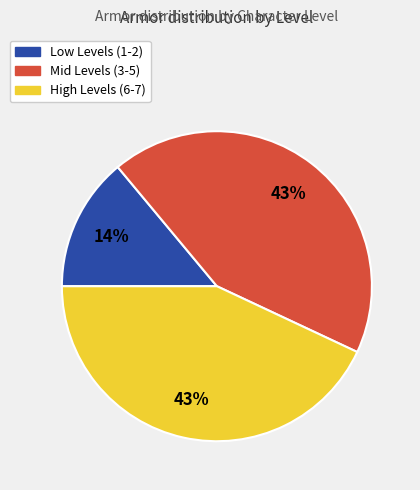

To the nearest percent, what is the average slice percentage?

33%